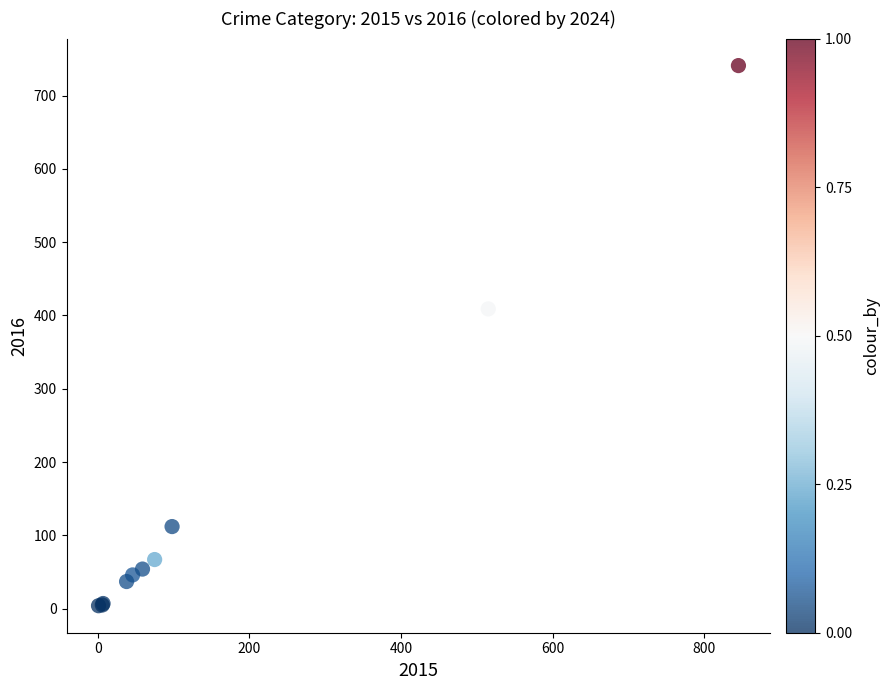

What Y value in the scatter plot is closest to 372?

409